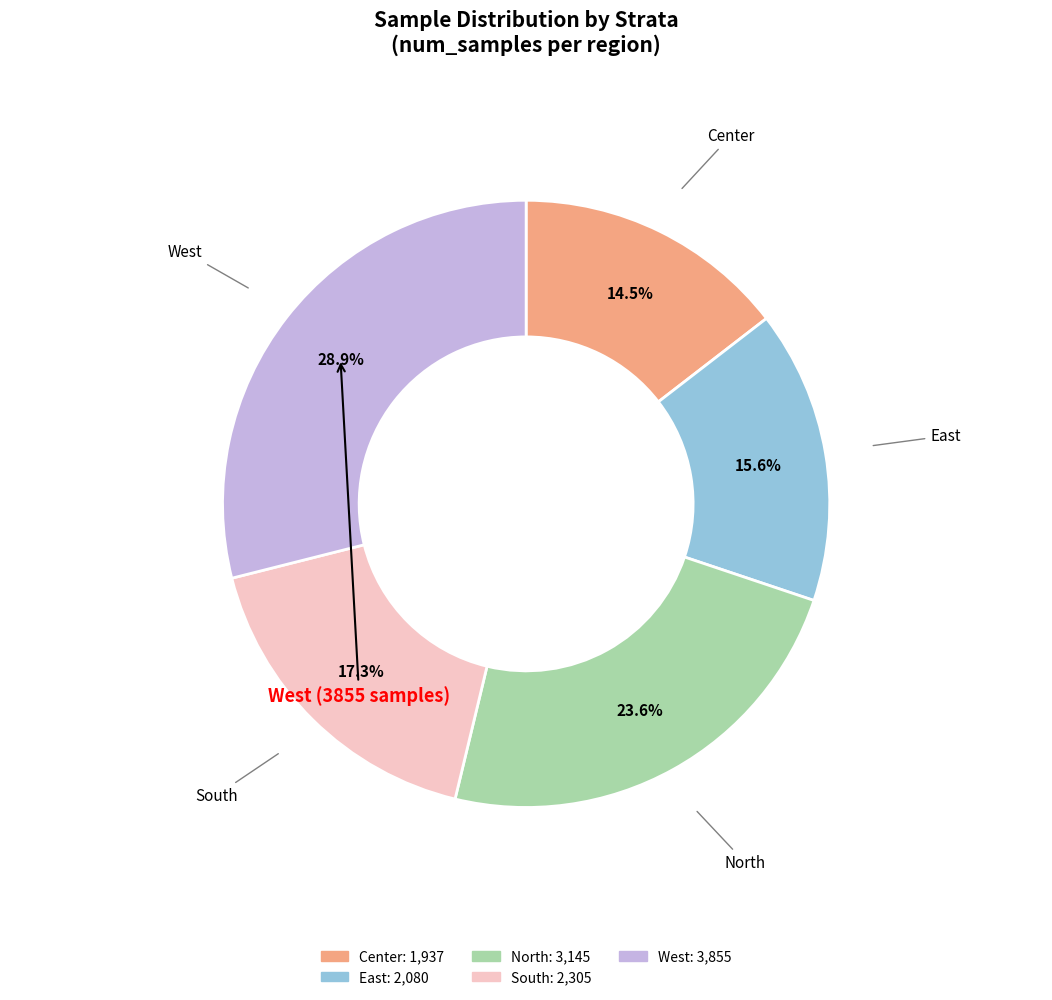

To the nearest percent, what portion does South represent?

17%